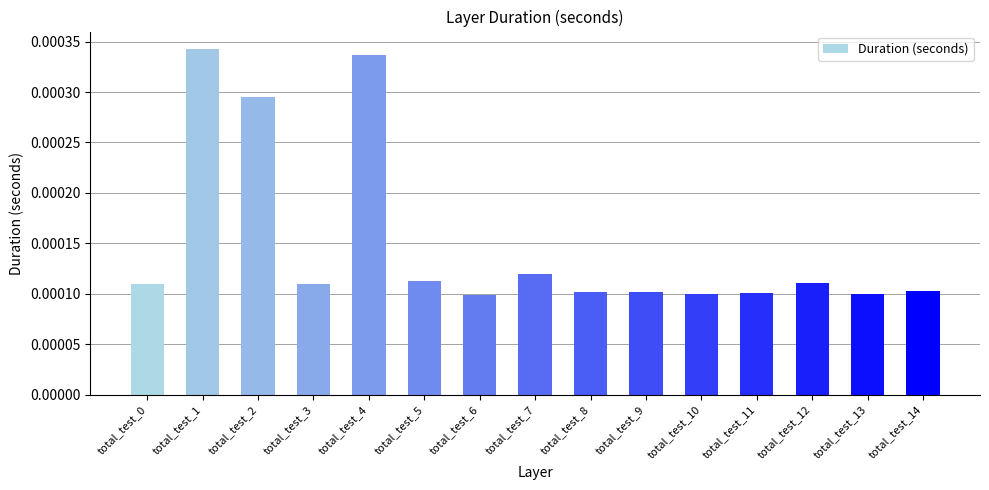

Which has a higher value, total_test_2 or total_test_9?

total_test_2